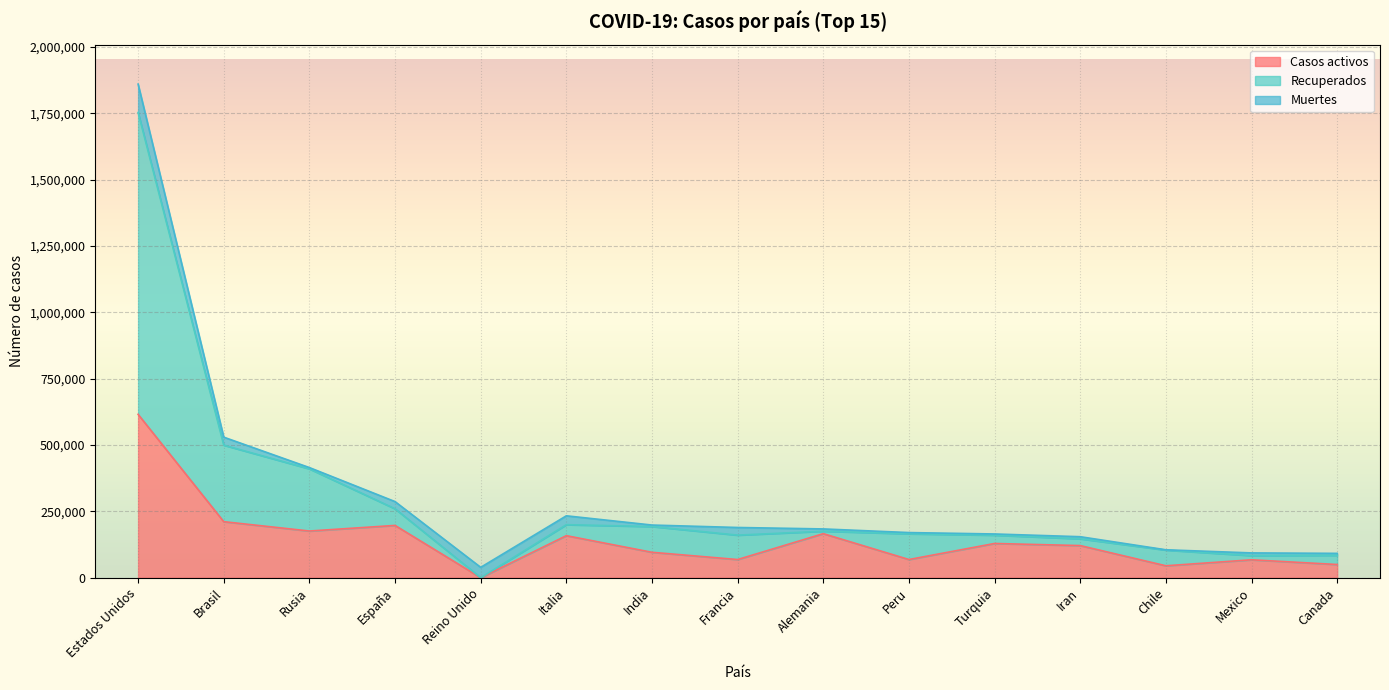

True or false: Recuperados has more than 1 points higher than both neighbors.

True